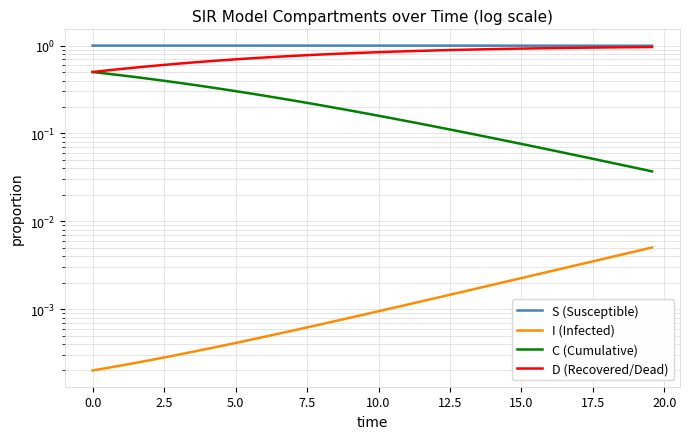

What is the difference between the maximum and minimum values in the D (Recovered/Dead) series?

0.5